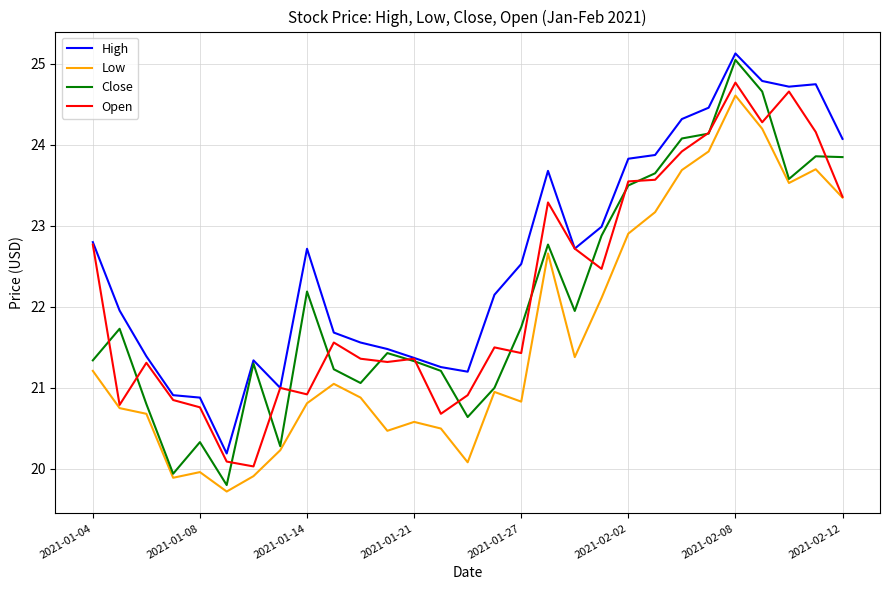

True or false: Low has more than 0 interior local peaks.

True